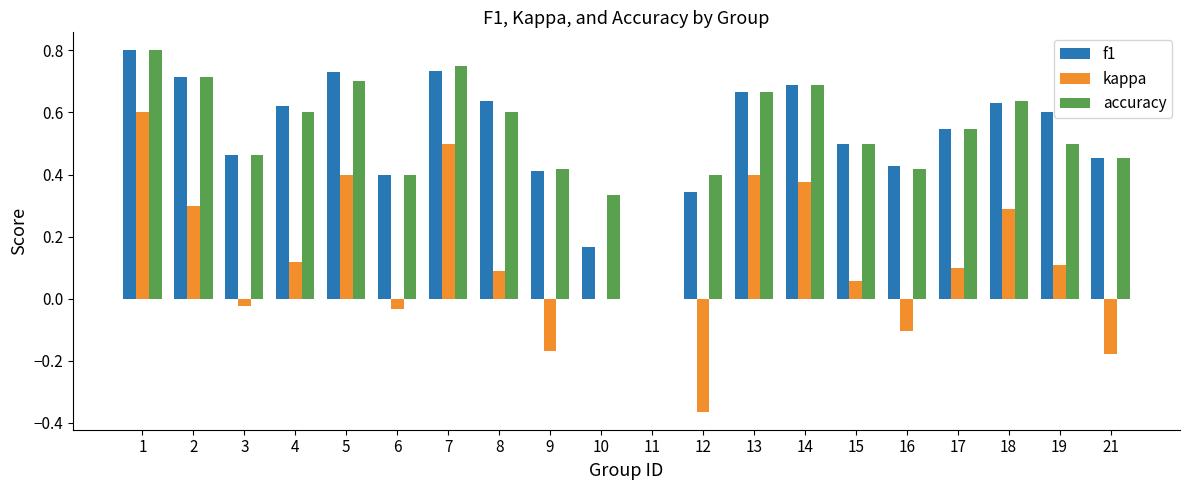

How many f1 values are between 0 and 1?

20